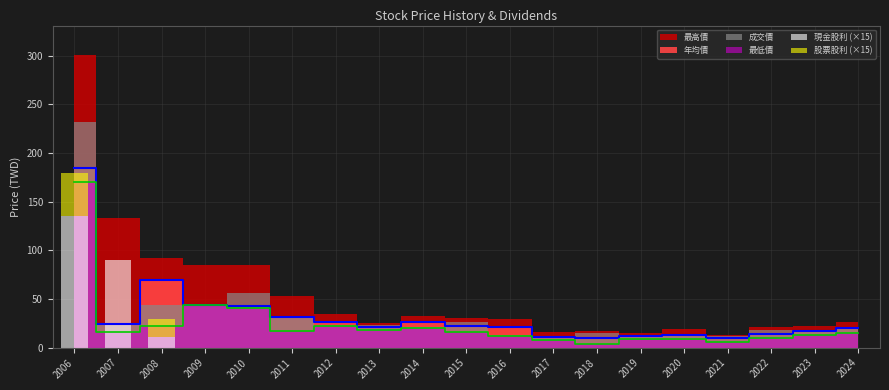

How many data points in 現金股利 (×15) are above 0?

3